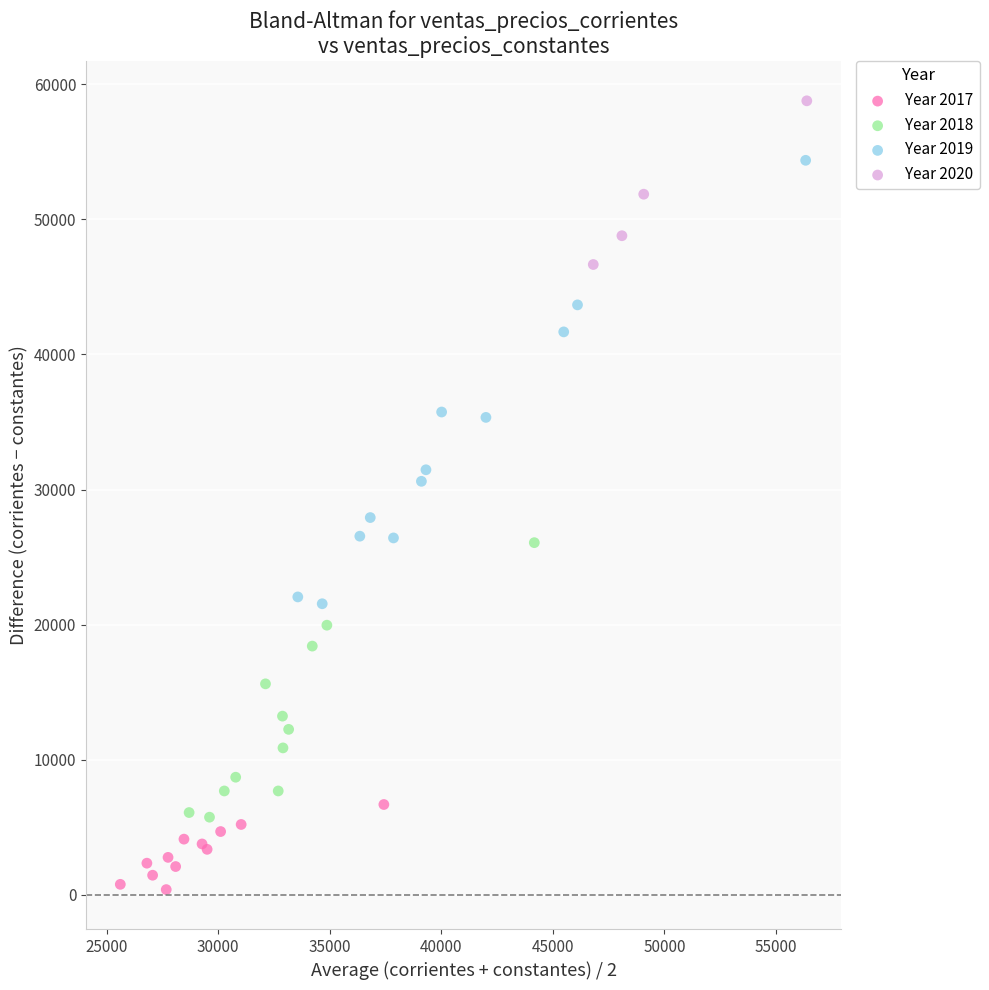

Which series has the largest Y range (max minus min)?

Year 2019